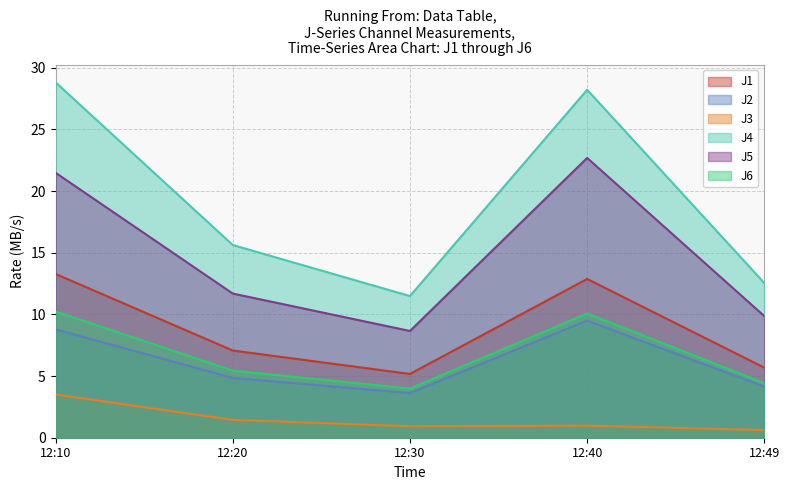

The value of J1 at 12:10 is 13.3. True or false?

True